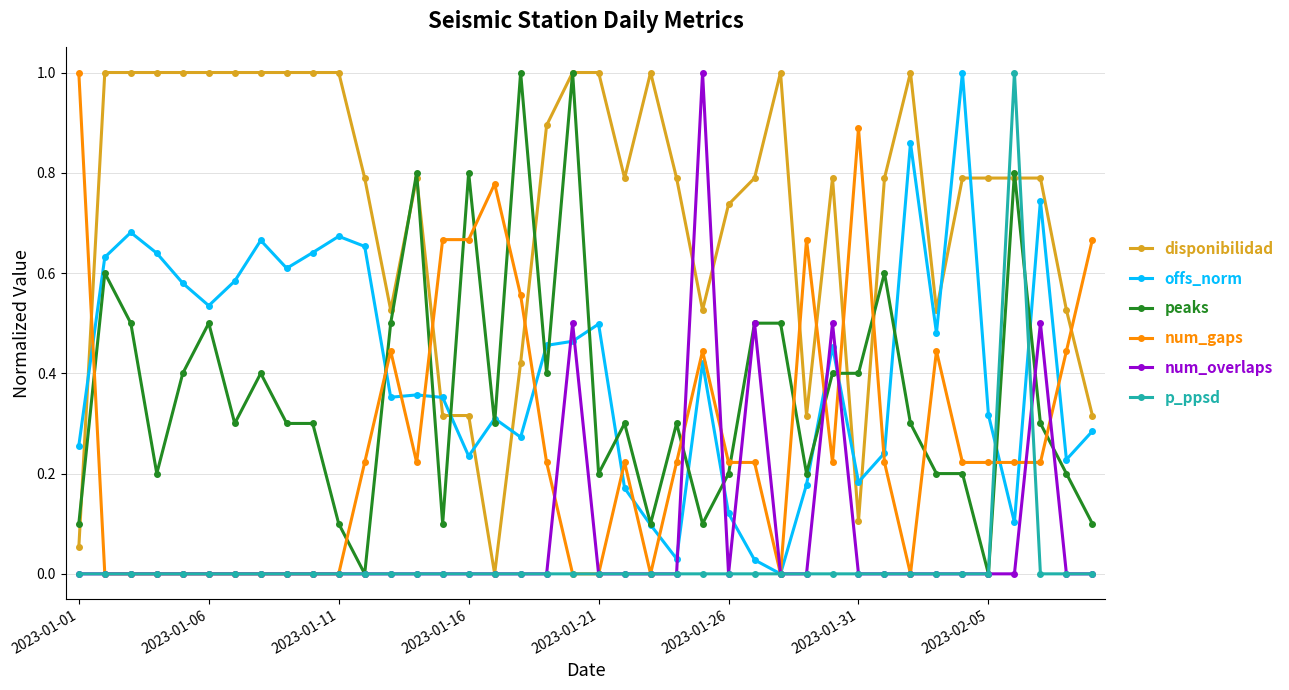

What are all the series names shown in the legend?

disponibilidad, offs_norm, peaks, num_gaps, num_overlaps, p_ppsd